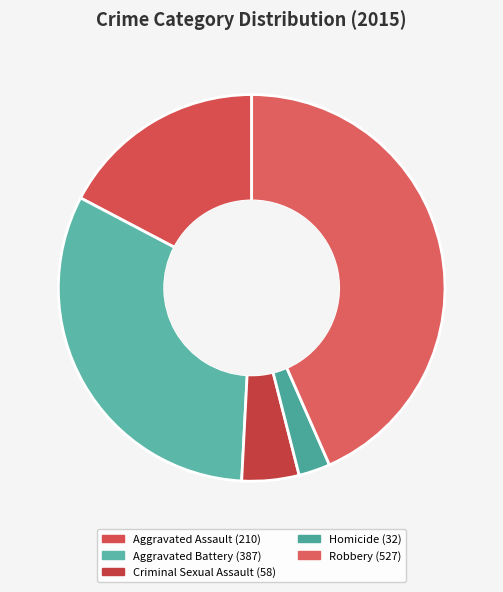

The Homicide slice represents 3% of the pie. True or false?

True